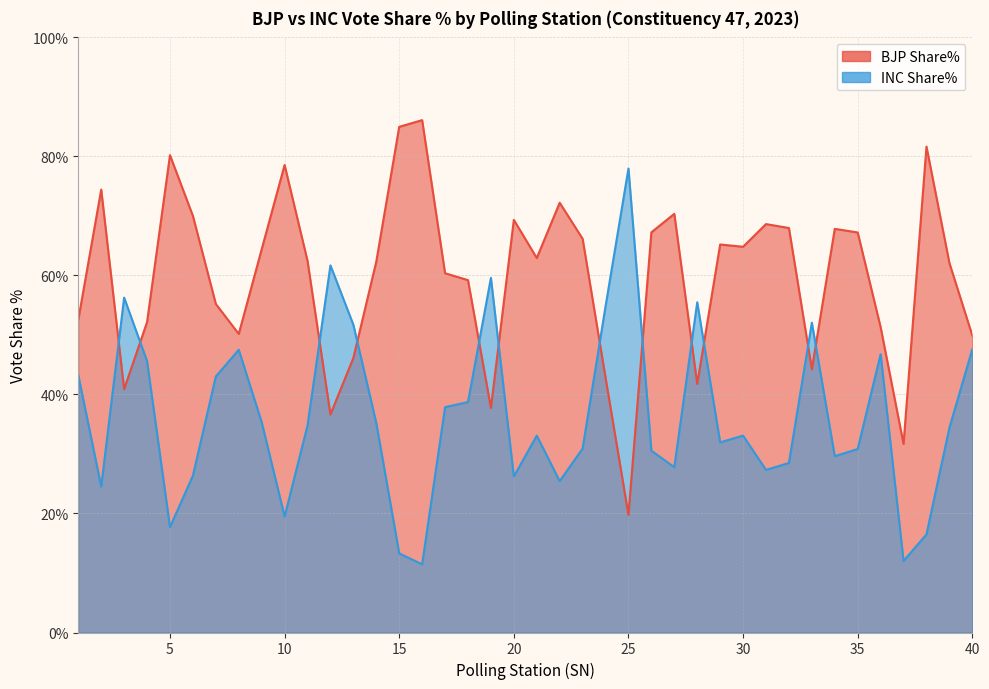

Reading left to right, transcribe all the data shown in this chart.

BJP Share%: 1=52.5	2=74.4	3=40.9	4=52.2	5=80.2	6=70.0	7=55.2	8=50.2	9=64.4	10=78.6	11=62.5	12=36.6	13=46.1	14=62.3	15=85.0	16=86.1	17=60.4	18=59.2	19=37.8	20=69.3	21=62.9	22=72.2	23=66.2	24=42.8	25=19.8	26=67.2	27=70.3	28=41.8	29=65.2	30=64.8	31=68.6	32=68.0	33=44.2	34=67.8	35=67.2	36=51.3	37=31.7	38=81.7	39=62.1	40=49.9
INC Share%: 1=43.2	2=24.5	3=56.3	4=45.6	5=17.7	6=26.4	7=43.0	8=47.5	9=35.4	10=19.5	11=34.8	12=61.7	13=51.7	14=35.2	15=13.3	16=11.5	17=37.9	18=38.7	19=59.6	20=26.2	21=33.1	22=25.4	23=30.9	24=54.8	25=78.0	26=30.6	27=27.8	28=55.5	29=31.9	30=33.1	31=27.3	32=28.5	33=52.1	34=29.6	35=30.8	36=46.8	37=12.0	38=16.5	39=34.4	40=47.6